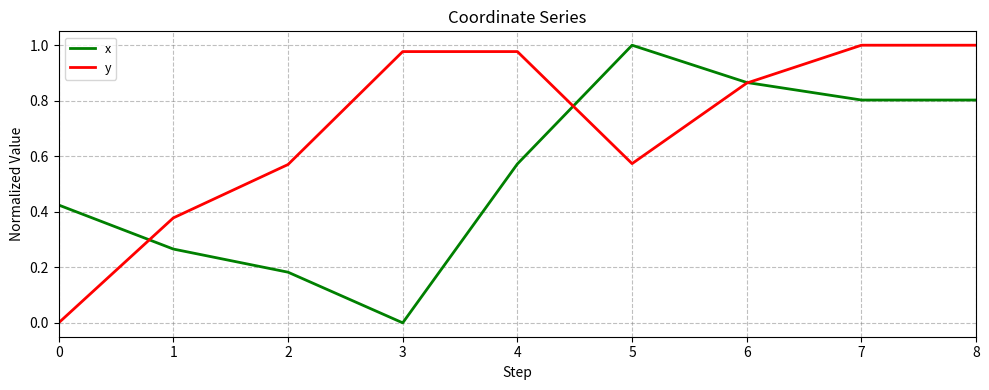

True or false: x has a value of 0.8 at 8.

True